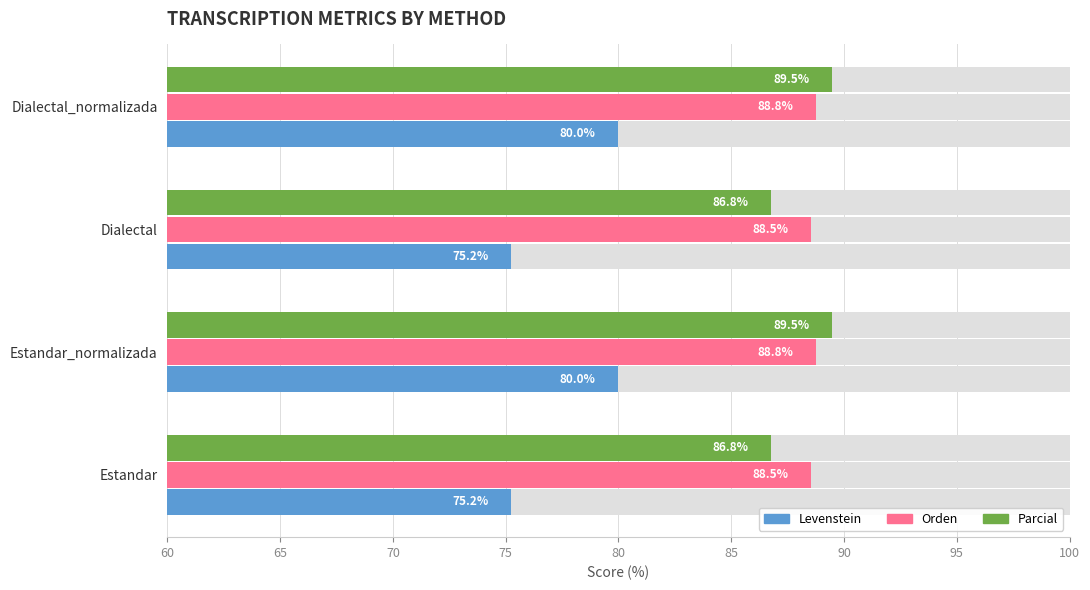

What is the difference between the Parcial values at Dialectal_normalizada and Estandar?

2.7